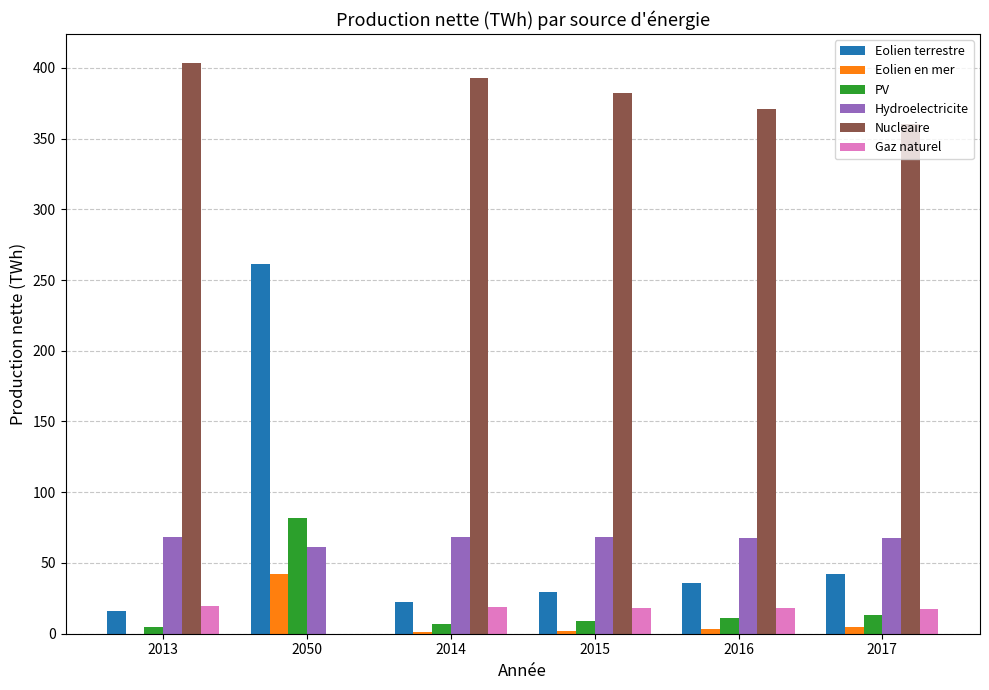

What is the total value across all series at 2013?

512.2